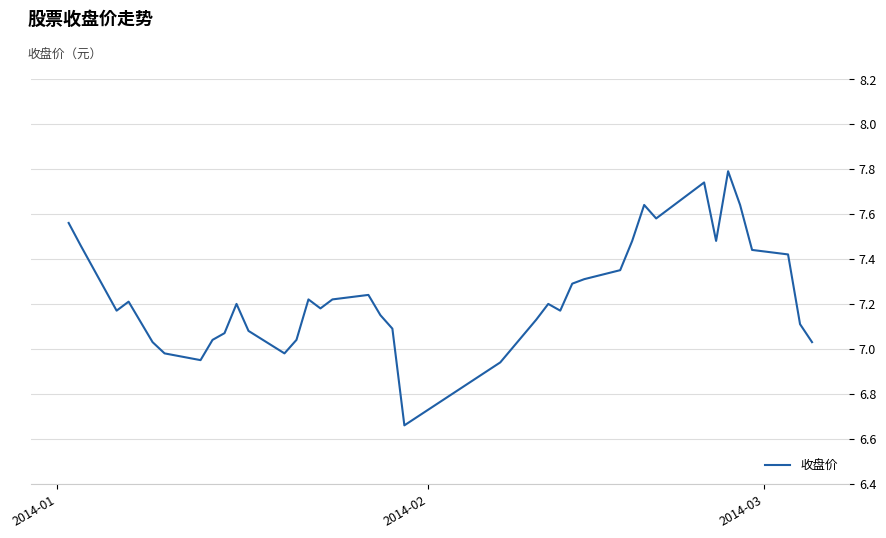

What is the sum of all values?

290.0